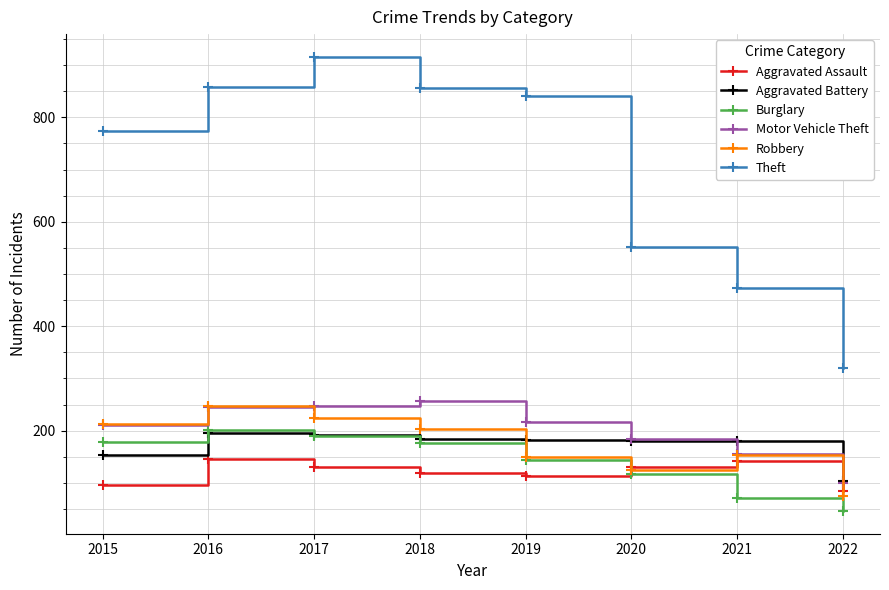

Read the Aggravated Assault value at 2015.

95